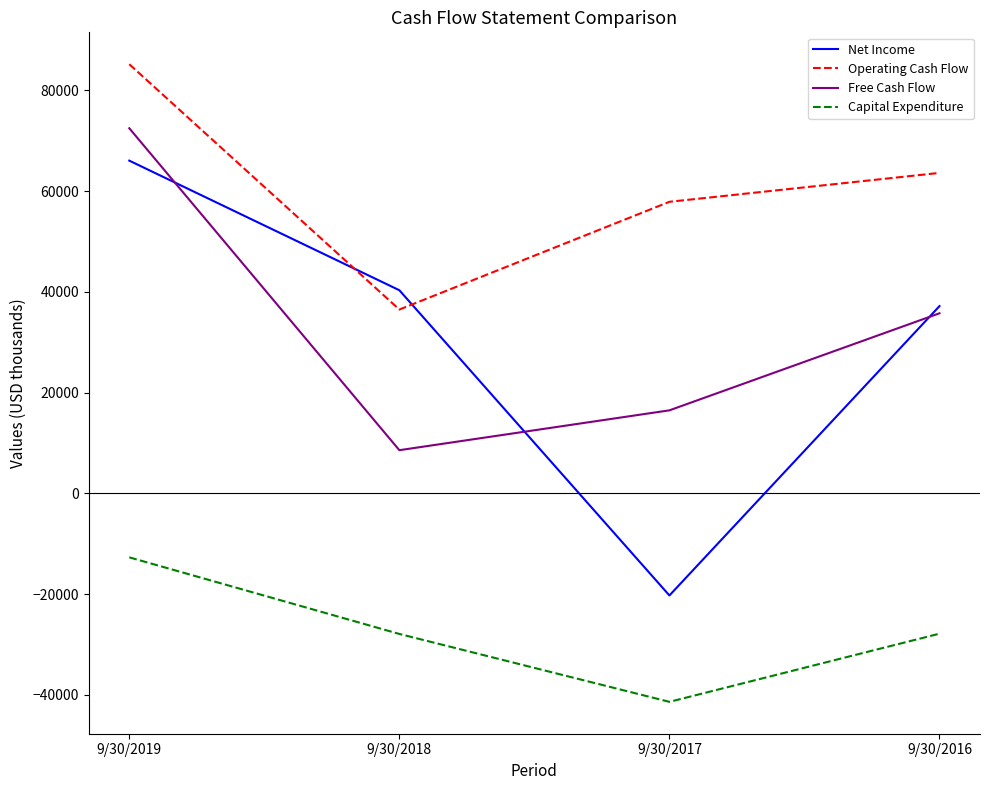

What is the approximate value of Operating Cash Flow at 9/30/2019?

85176